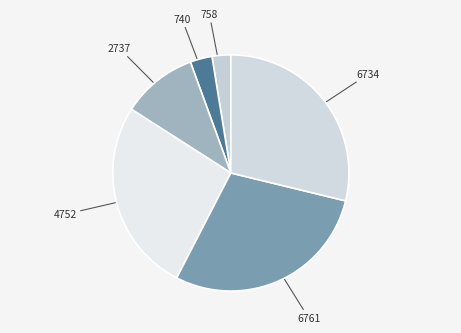

Which has a higher value, 2737 or 740?

2737